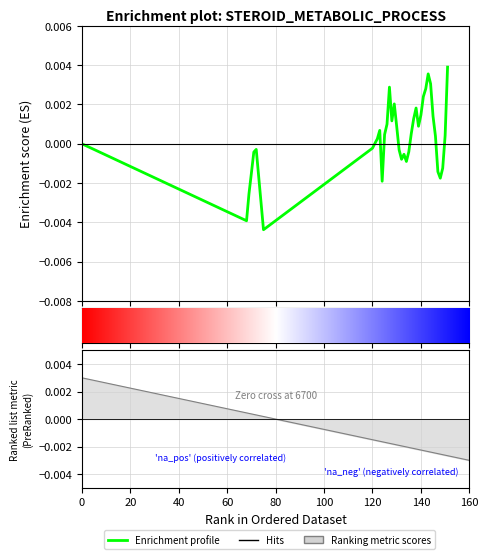

The value at 121 is 0.0. True or false?

False